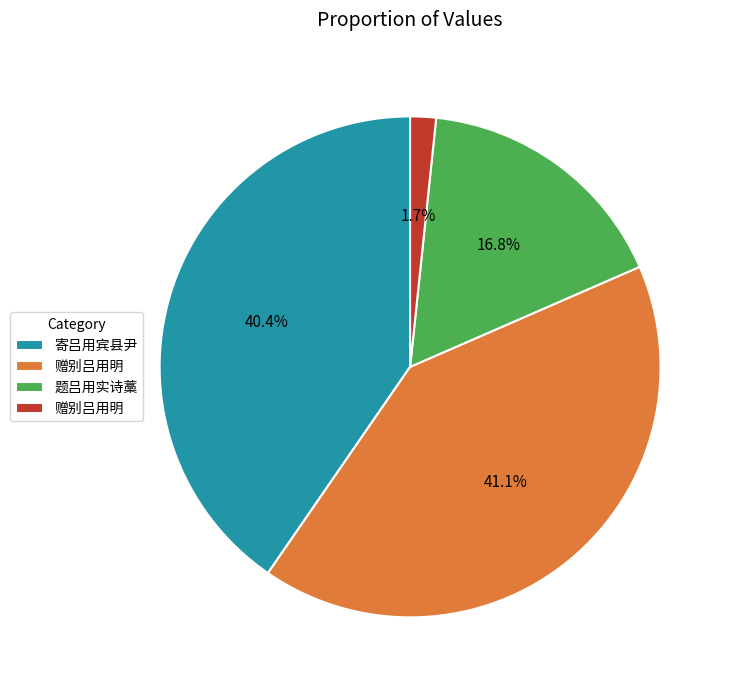

Is there any slice that represents more than half of the pie?

No